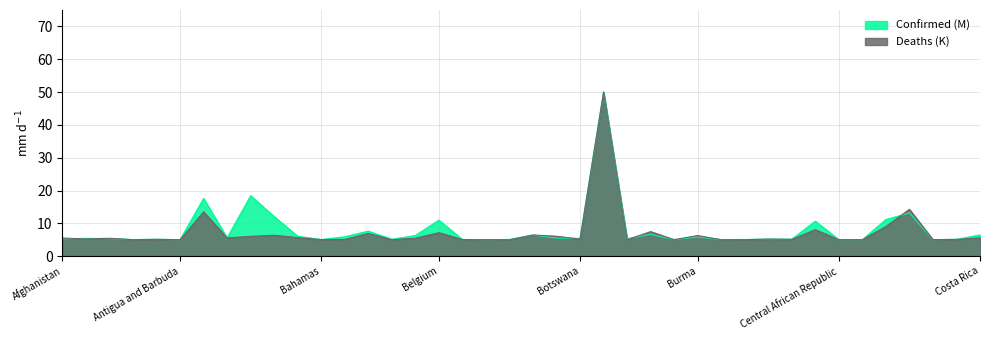

What are all the series names shown in the legend?

Confirmed (M), Deaths (K)